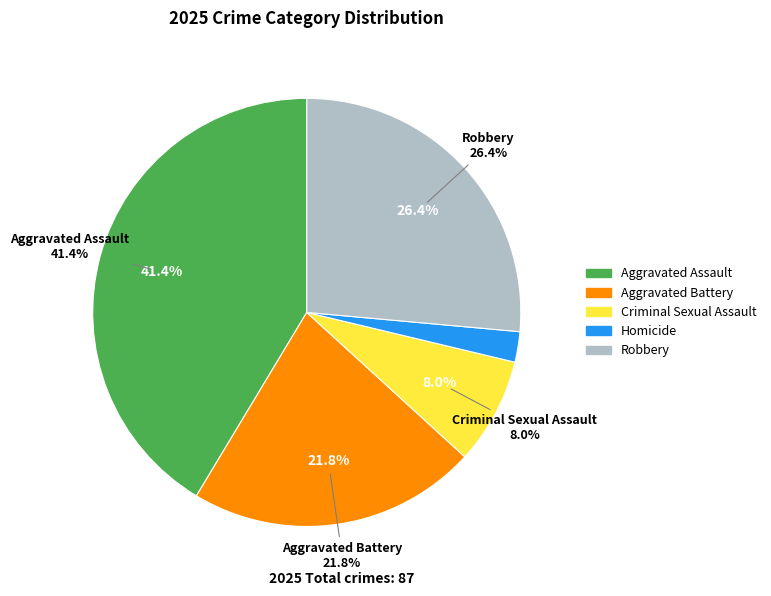

What portion of the pie excludes Aggravated Assault?

58.6%